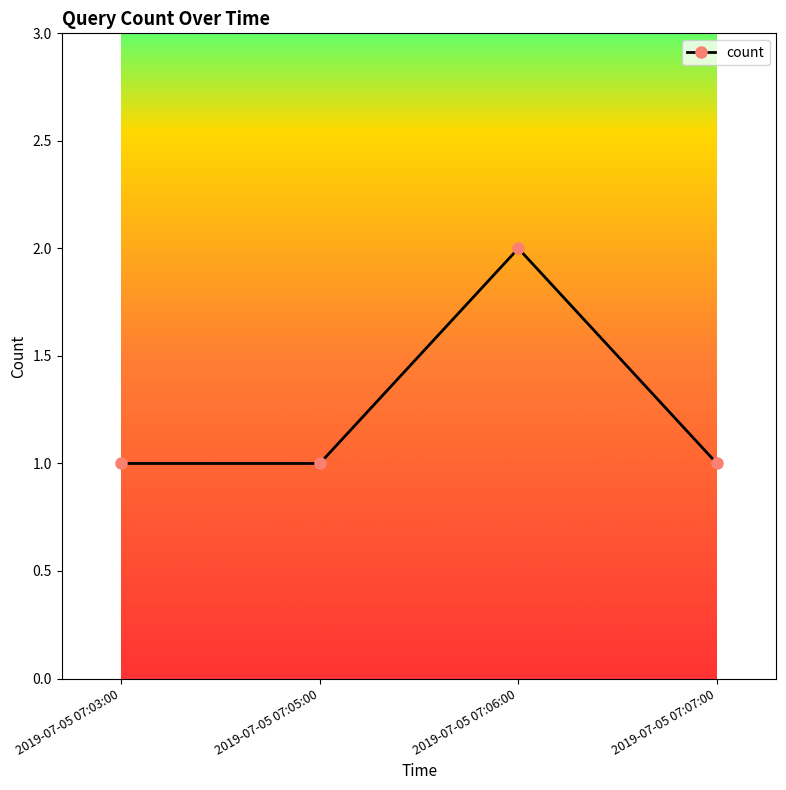

What position from the right is 2019-07-05 07:05:00?

3